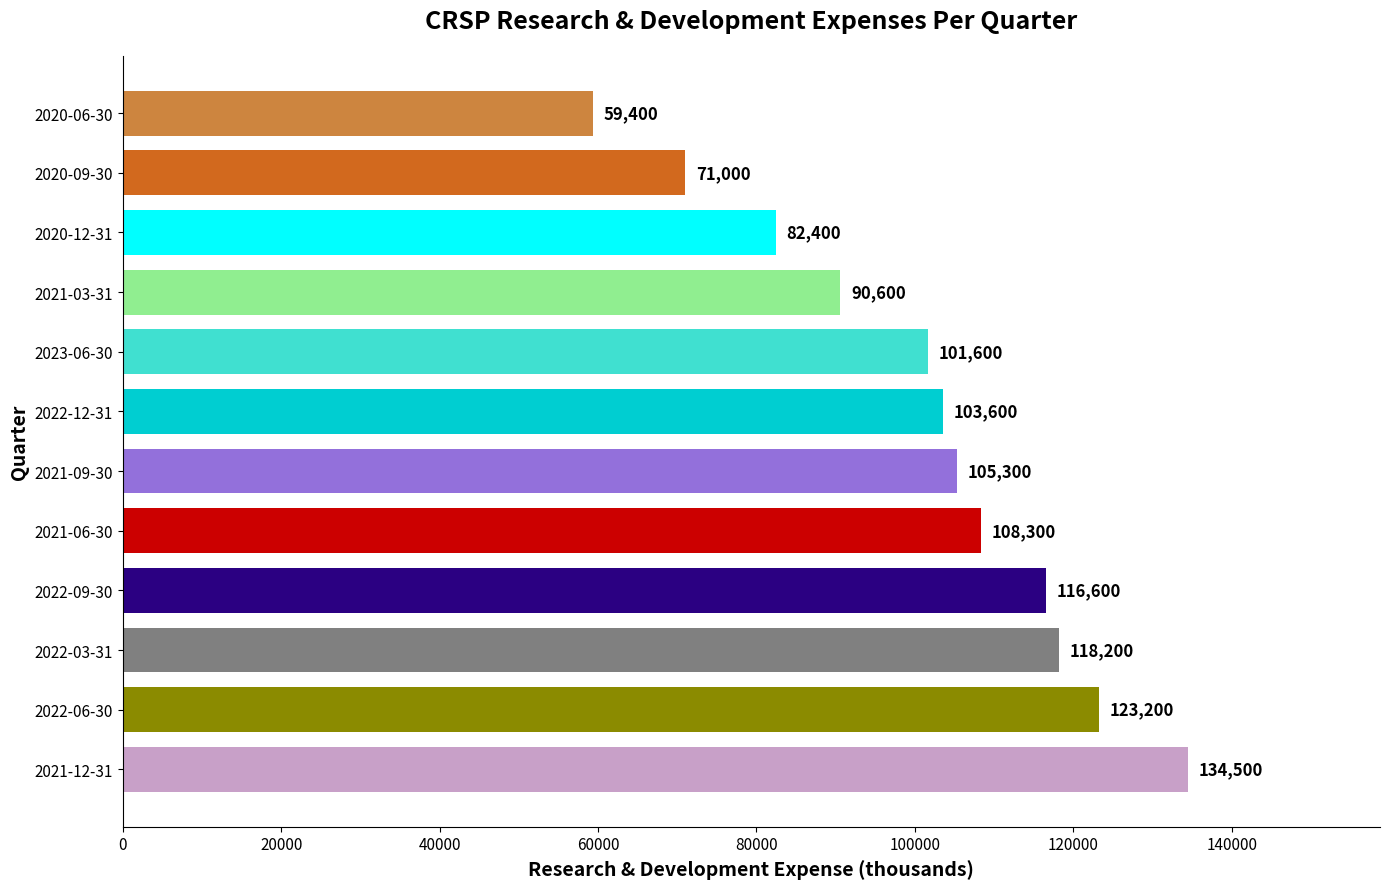

Reading bottom to top, what are all the values shown in this chart?

2021-12-31=134500	2022-06-30=123200	2022-03-31=118200	2022-09-30=116600	2021-06-30=108300	2021-09-30=105300	2022-12-31=103600	2023-06-30=101600	2021-03-31=90600	2020-12-31=82400	2020-09-30=71000	2020-06-30=59400